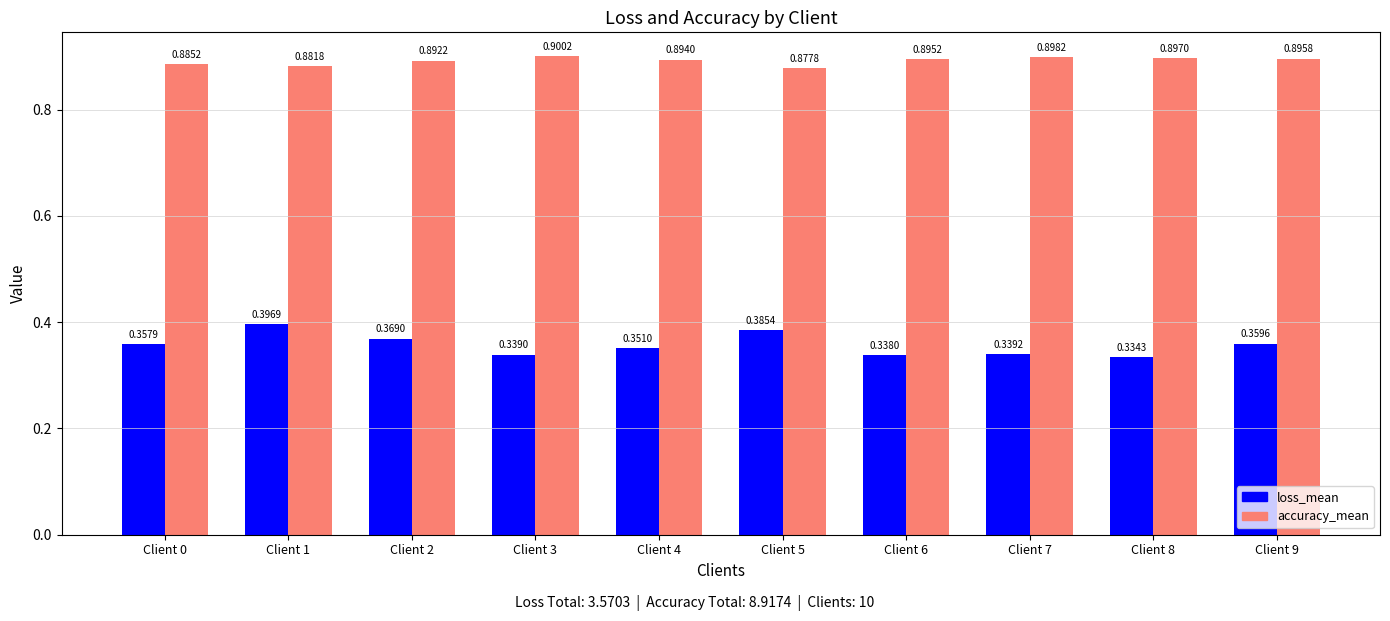

At which category is the sum across all series the highest?

Client 1